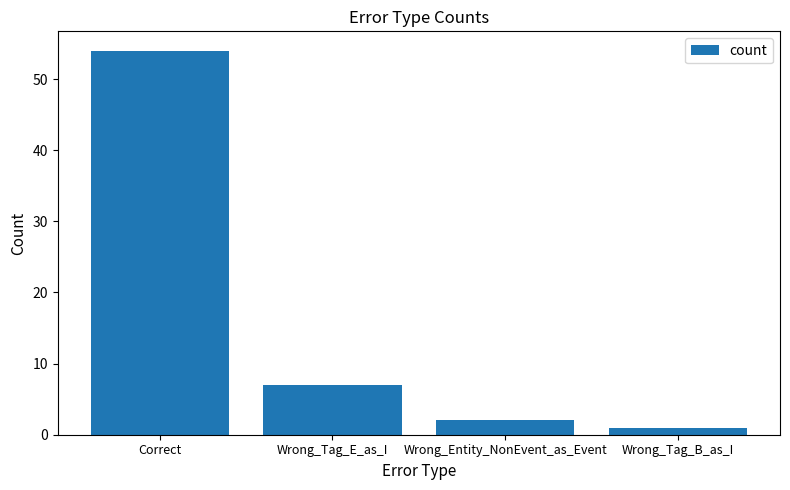

What is the change in value from Wrong_Tag_E_as_I to Wrong_Entity_NonEvent_as_Event?

-5